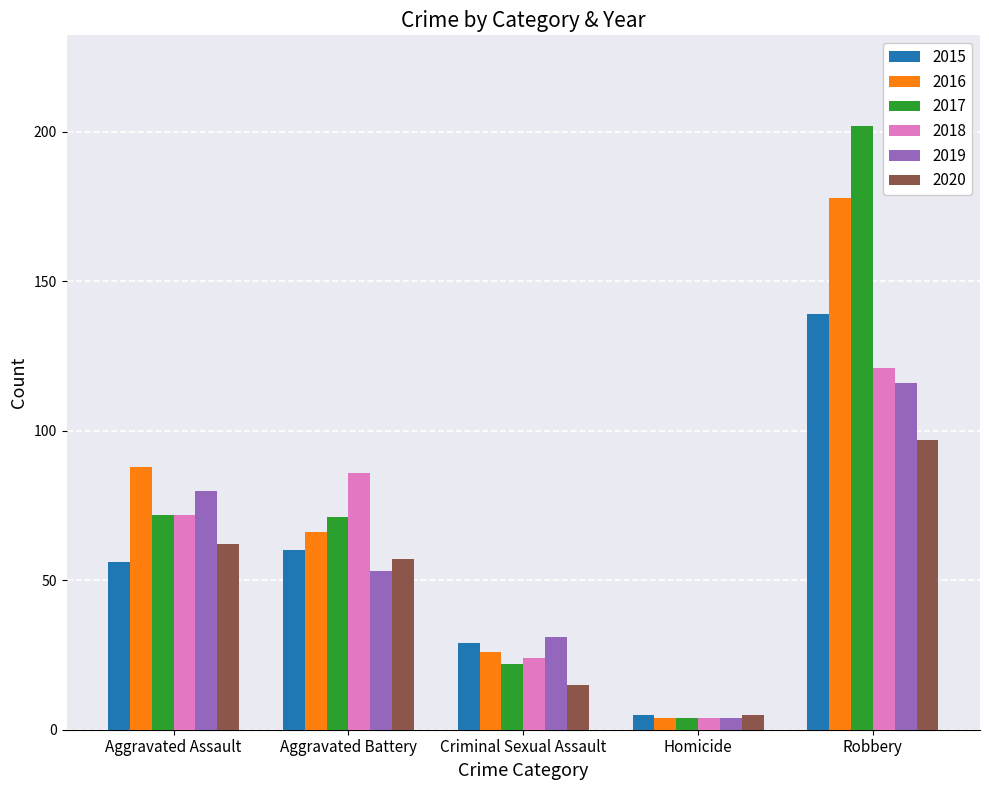

How many data points does each series have?

5